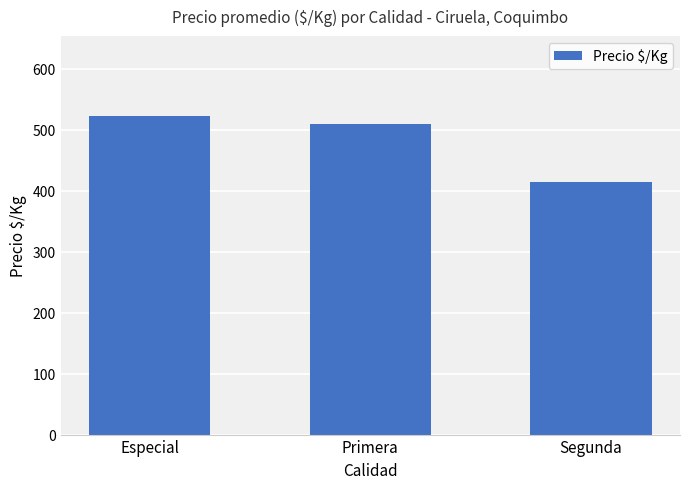

Reading left to right, extract all data points from this chart.

Especial=523	Primera=509	Segunda=414